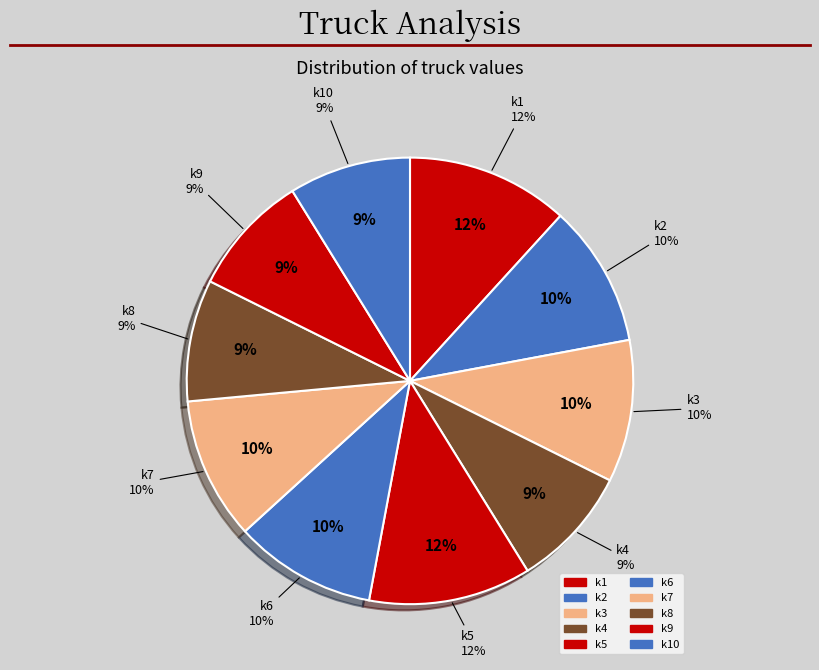

How much of the chart is everything except k5?

88.2%